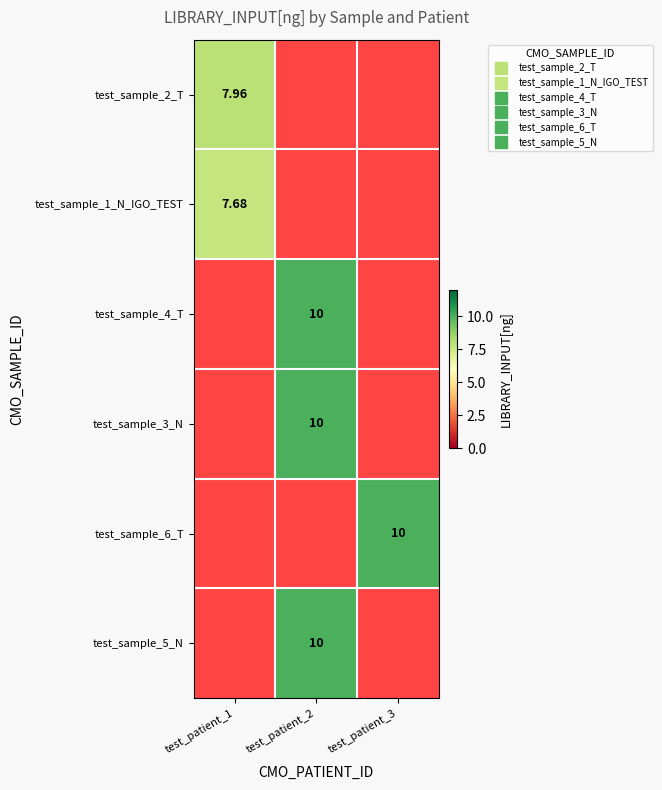

List the series in order of their peak value, highest first.

test_sample_2_T, test_sample_1_N_IGO_TEST, test_sample_4_T, test_sample_3_N, test_sample_6_T, test_sample_5_N